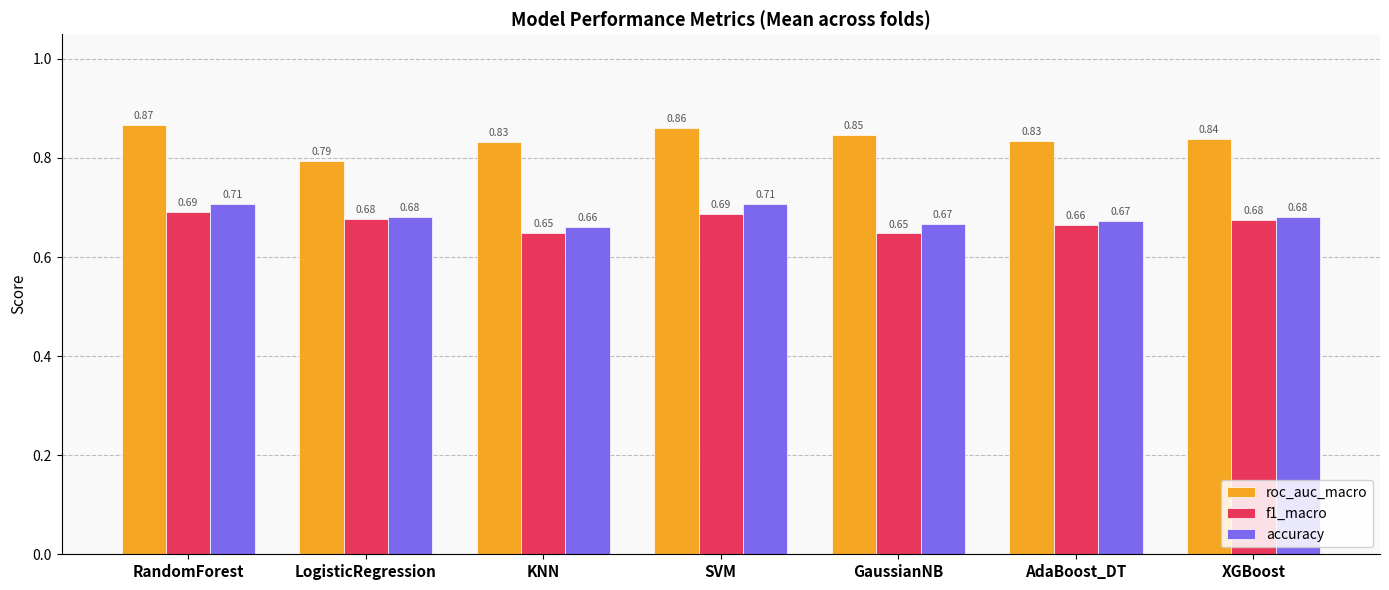

At which label does roc_auc_macro reach its minimum?

LogisticRegression